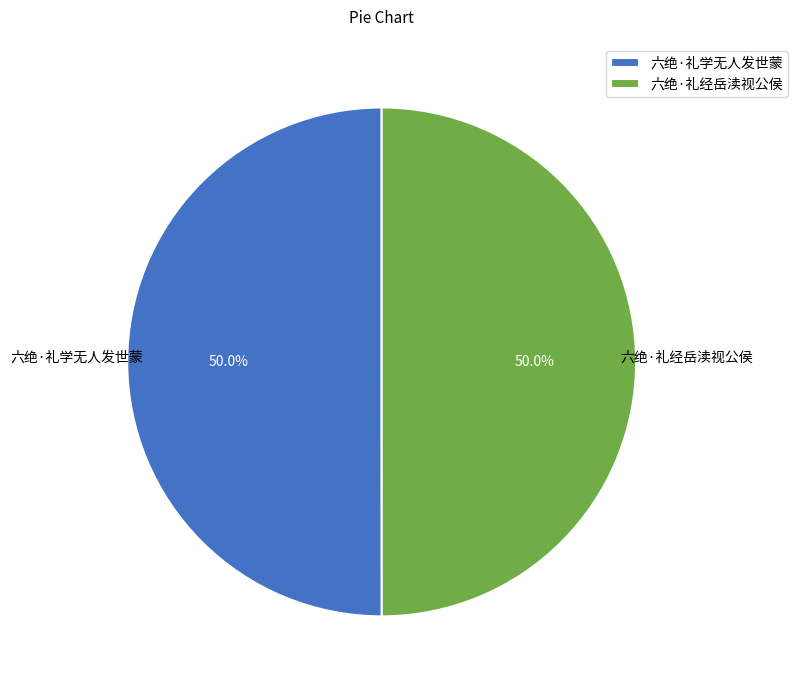

What is the ratio of the value at 六绝·礼学无人发世蒙 to the value at 六绝·礼经岳渎视公侯?

1.0